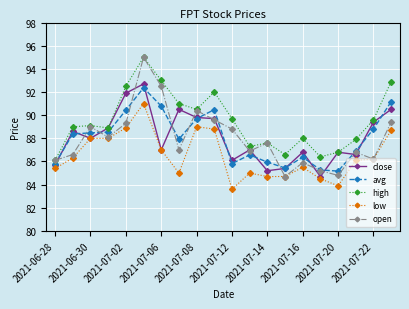

What is the value of the open point at the 15th from the left?

85.9